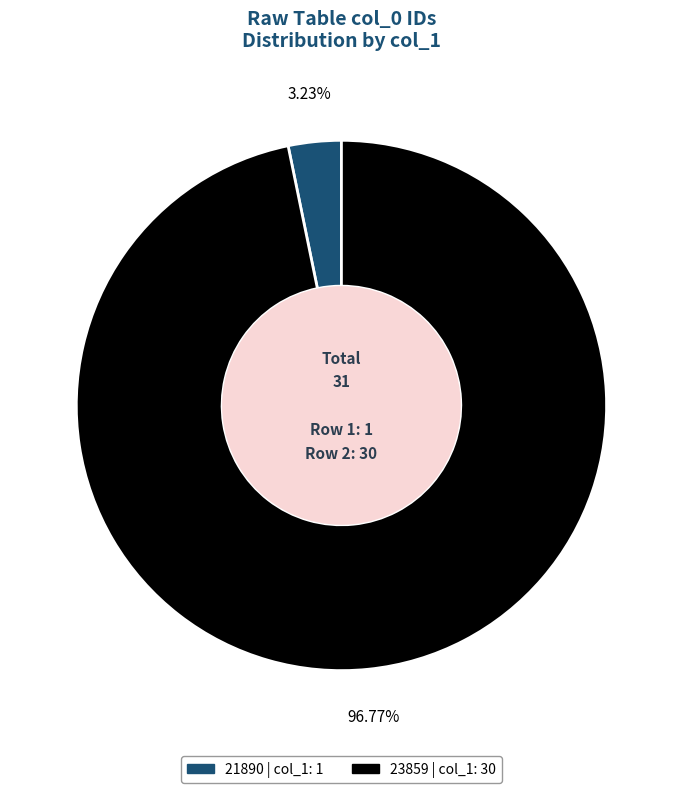

What percentage is the 23859 slice, to the nearest percent?

97%